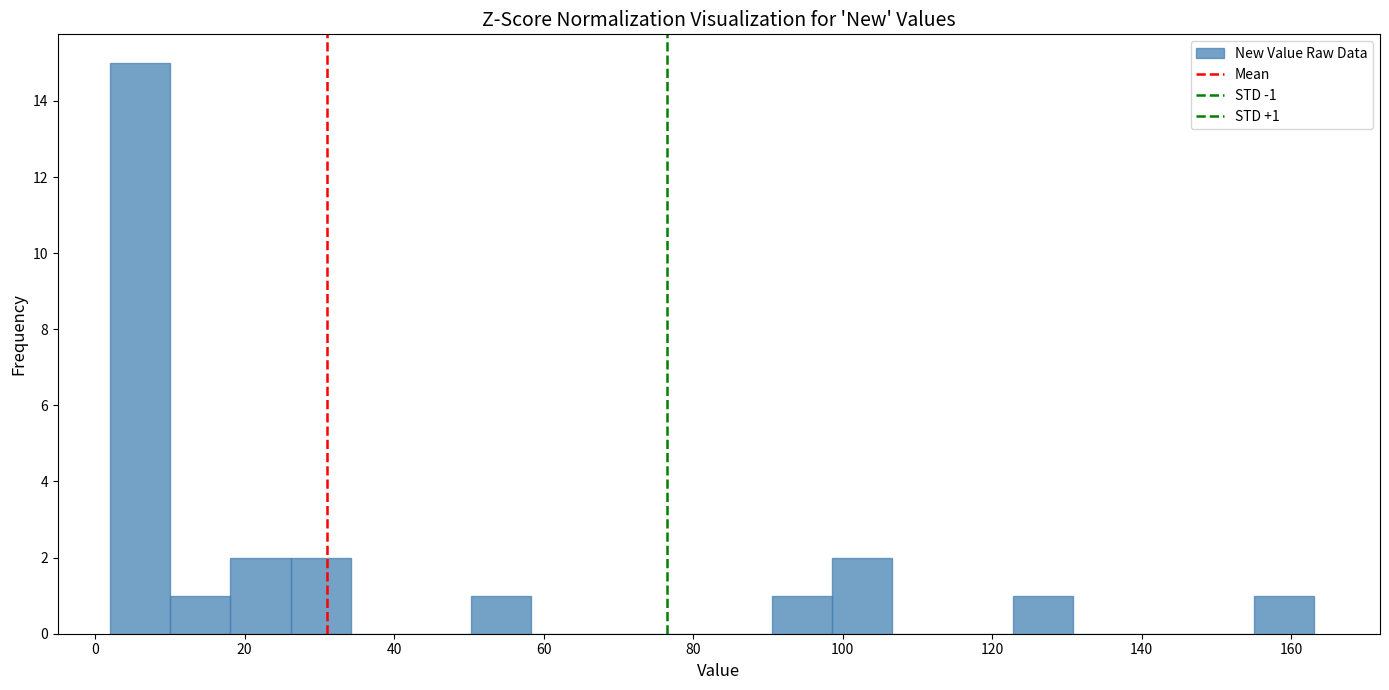

Over which range of the x-axis is the bar tallest?

2 to 10